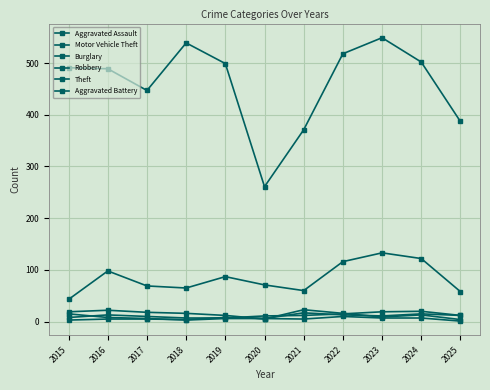

How many data points in Theft are less than 491?

5